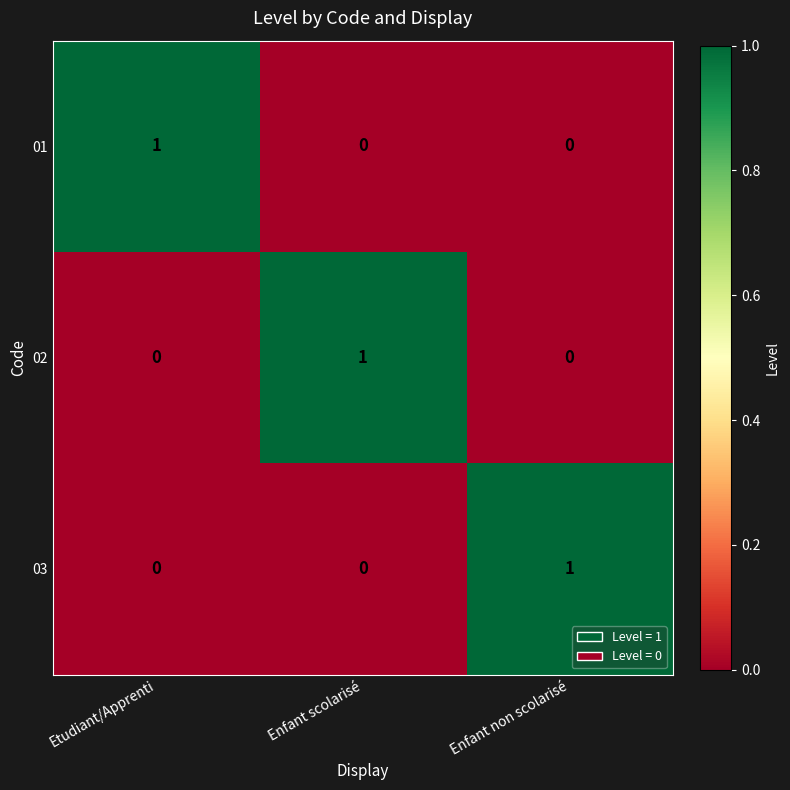

At how many categories does at least one series exceed 0?

3